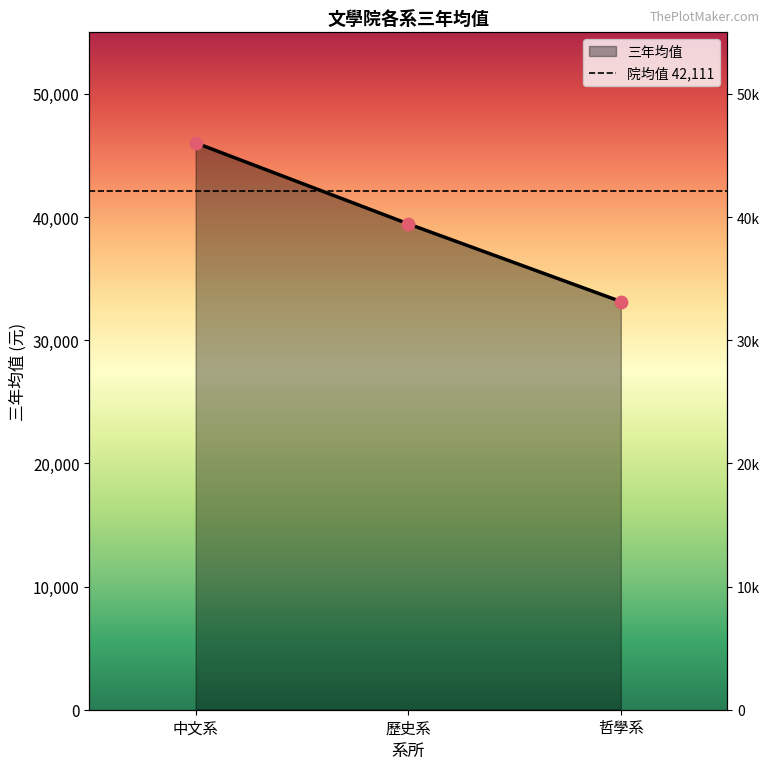

What is the ratio of the value at 中文系 to the value at 哲學系?

1.4